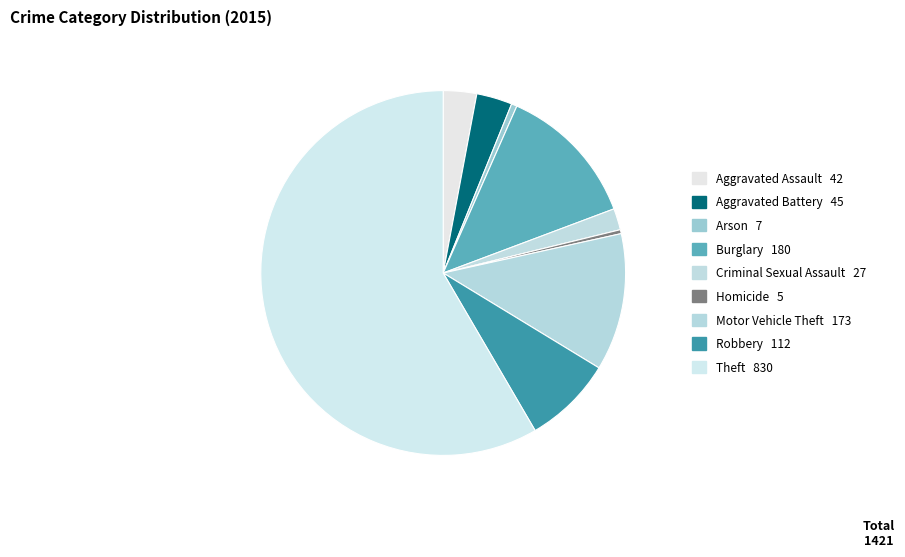

What is the majority slice?

Theft